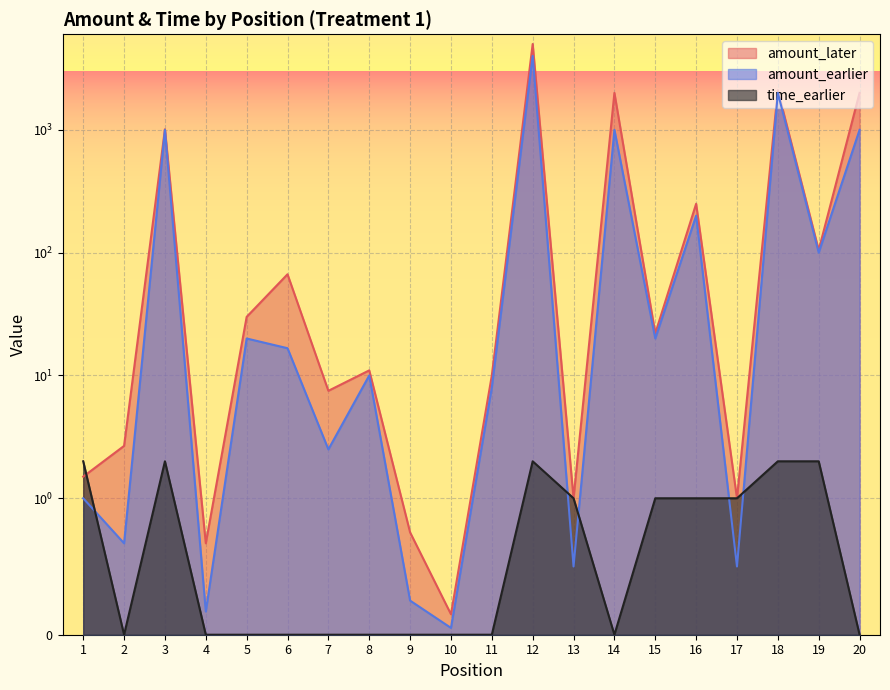

True or false: amount_later and amount_earlier intersect in this chart.

False